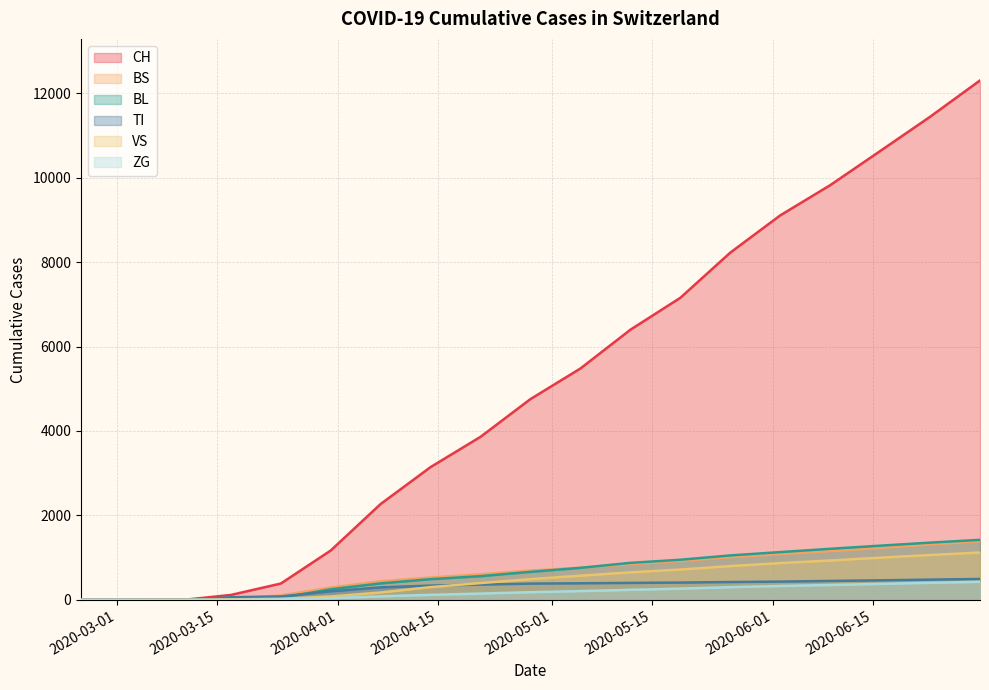

List the series in order of their peak value, lowest first.

ZG, TI, VS, BS, BL, CH